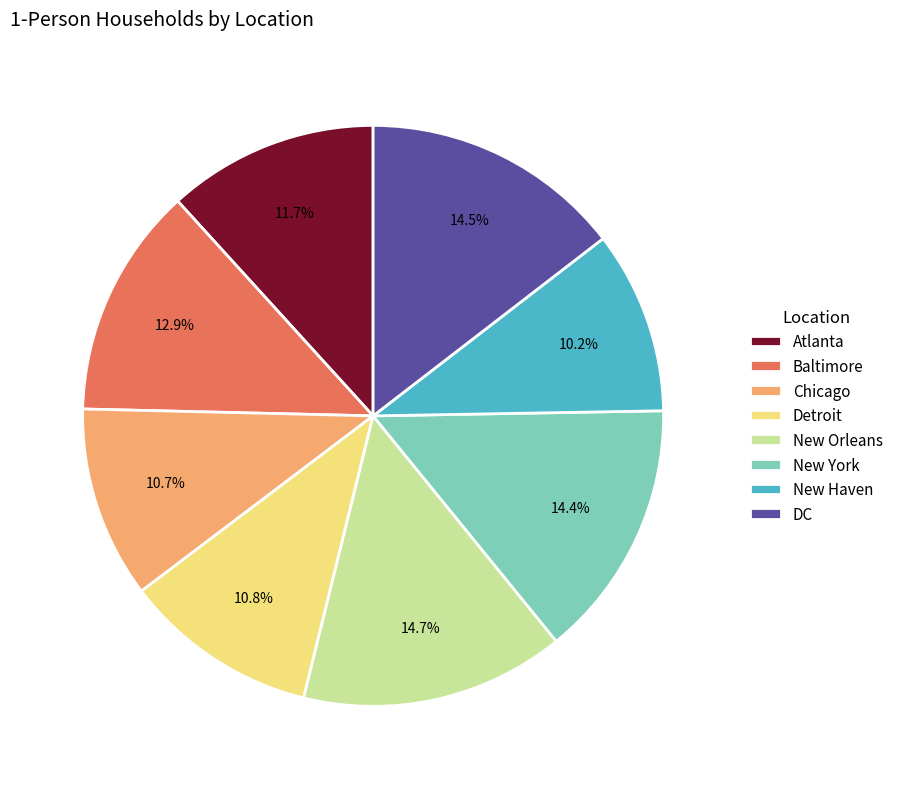

Which has a higher value, Atlanta or Detroit?

Atlanta